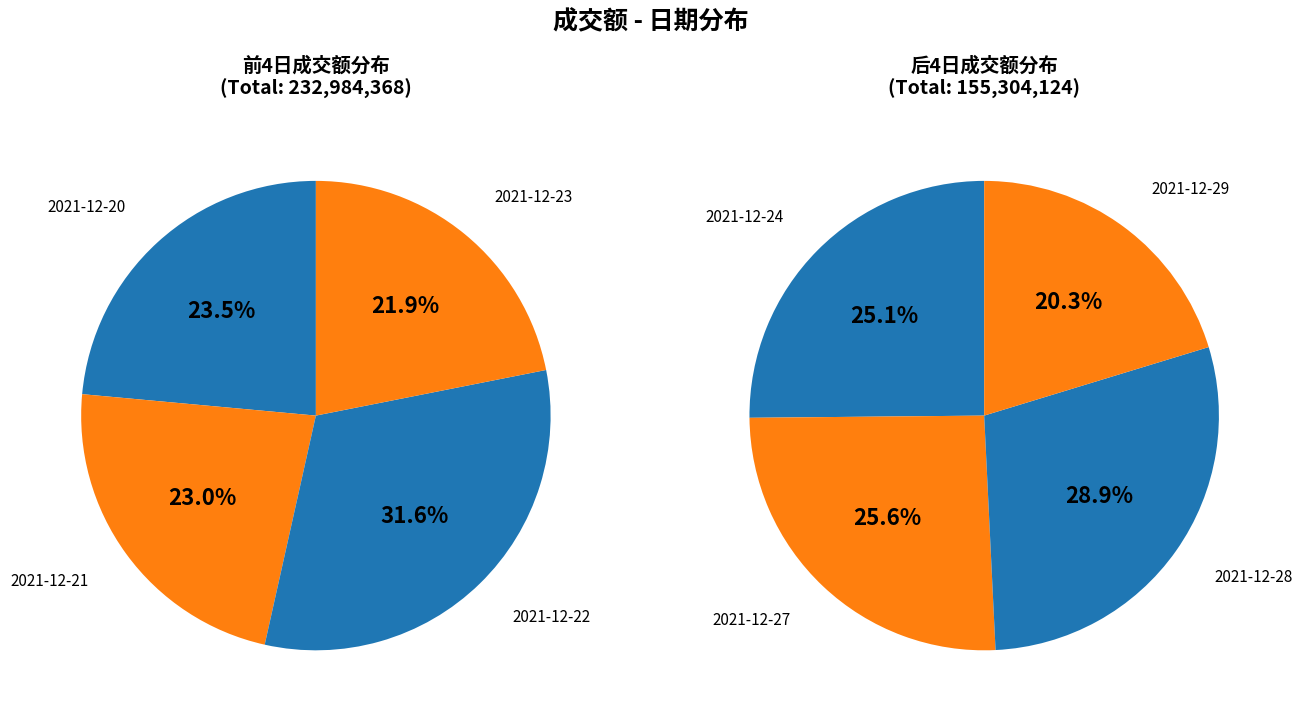

How much of the chart is everything except 2021-12-20?

85.9%